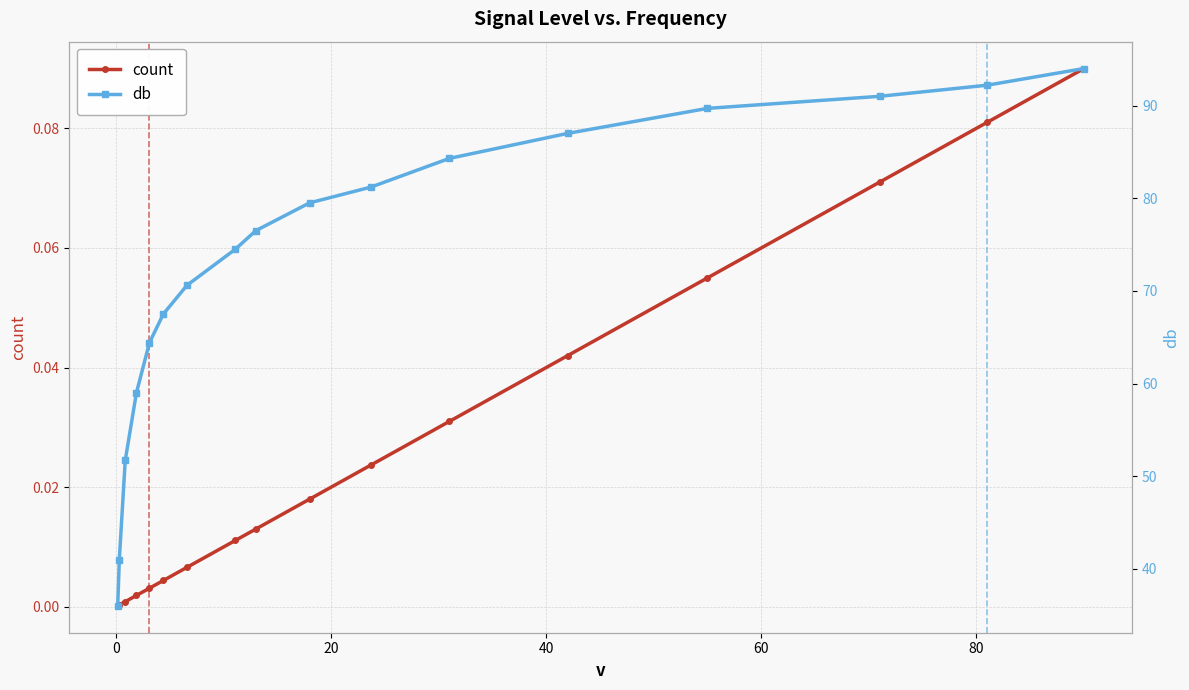

List the series in order of their peak value, highest first.

db, count